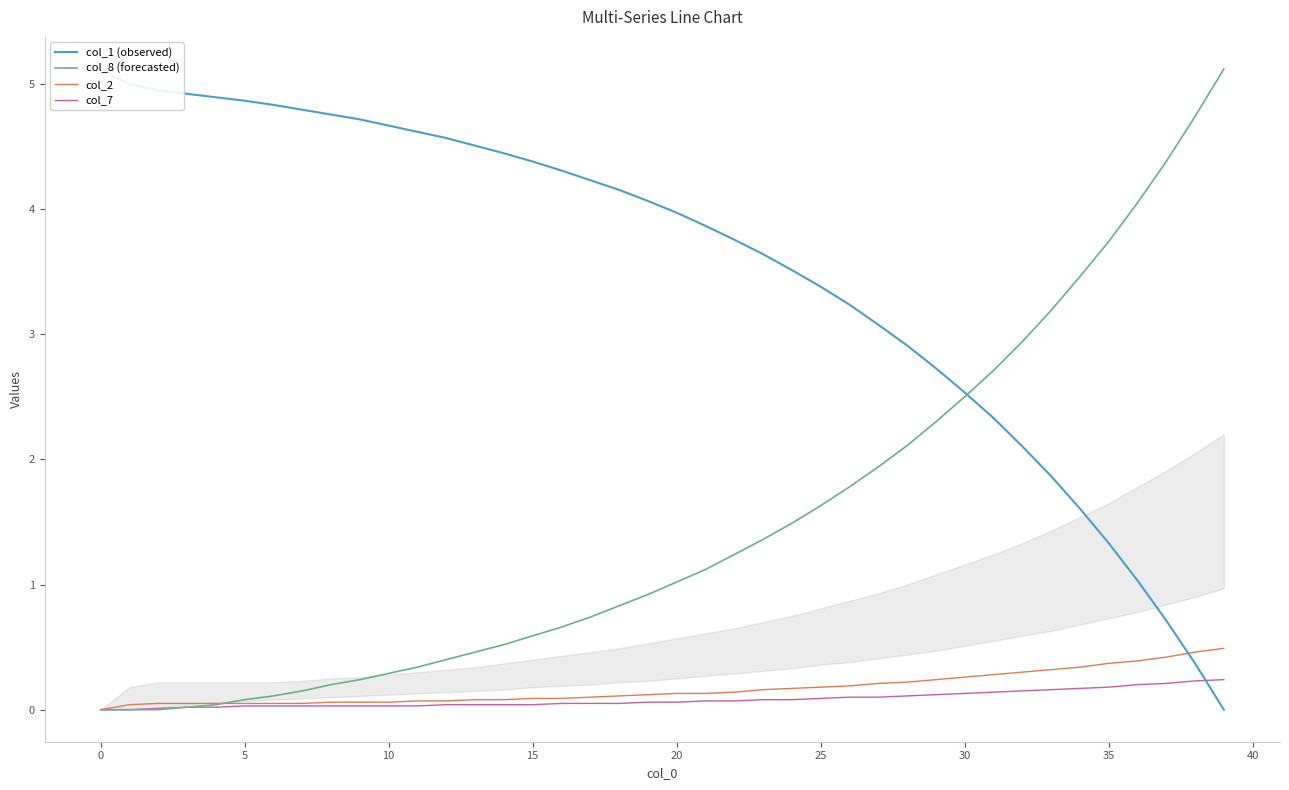

At which category is the sum across all series the highest?

39